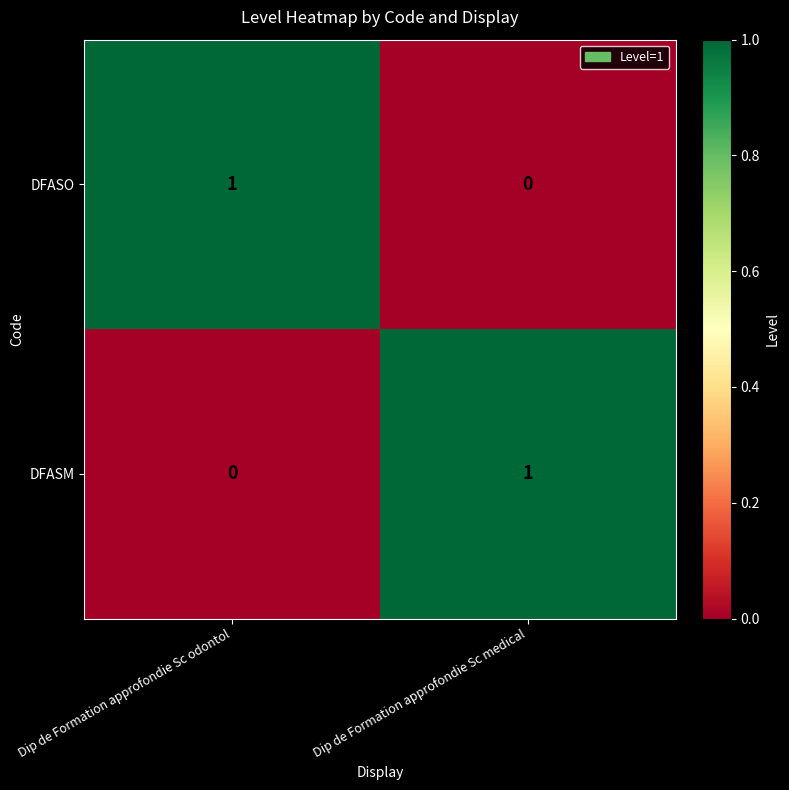

Reading left to right, list all the values displayed in this chart.

DFASO: Dip de Formation approfondie Sc odontol=1	Dip de Formation approfondie Sc medical=0
DFASM: Dip de Formation approfondie Sc odontol=0	Dip de Formation approfondie Sc medical=1